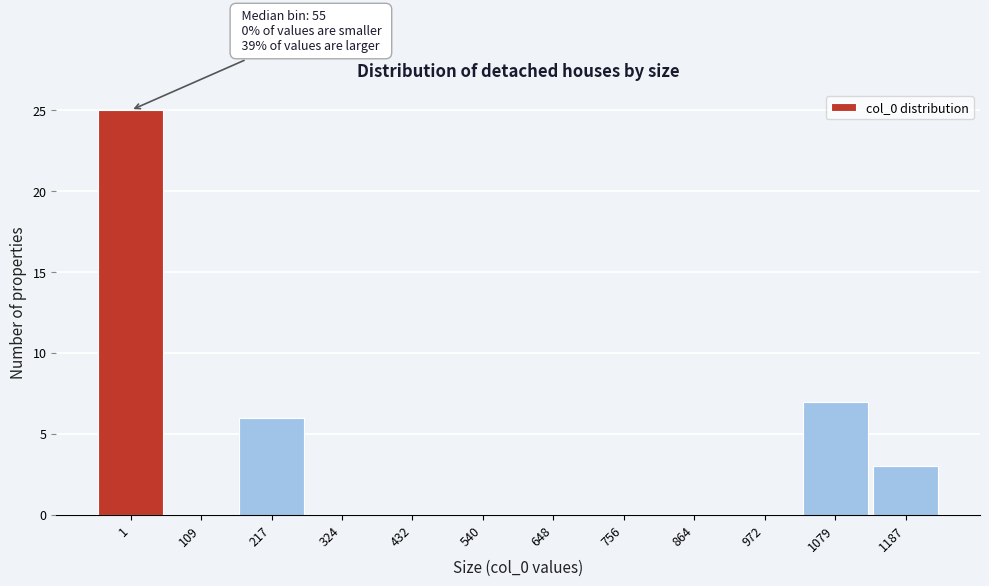

Reading left to right, transcribe all the data shown in this chart.

1=25	109=0	217=6	324=0	432=0	540=0	648=0	756=0	864=0	972=0	1079=7	1187=3